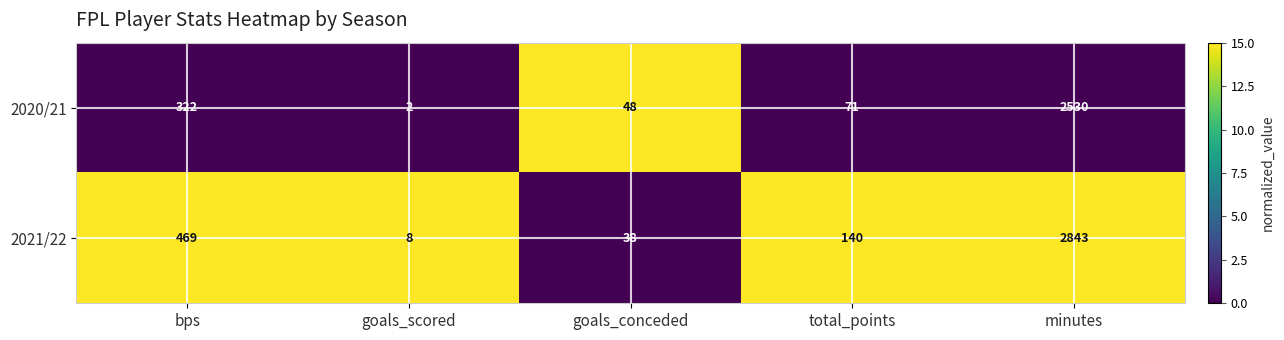

Which label corresponds to the smallest value in the chart?

goals_scored